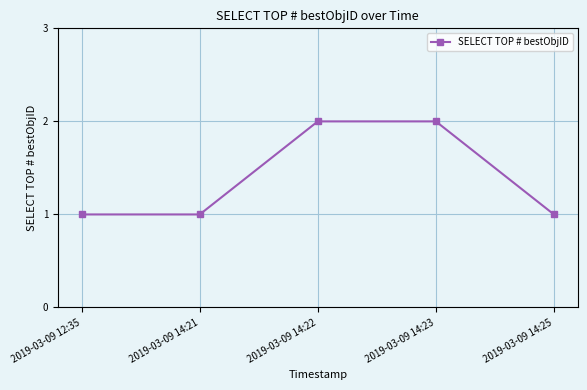

Approximately how many times larger is the value at 2019-03-09 14:21 compared to 2019-03-09 12:35?

1.0